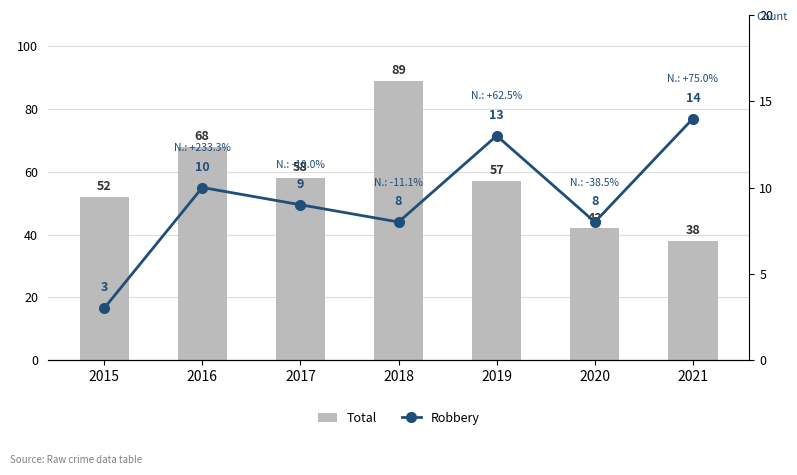

At which category is the sum across all series the highest?

2018